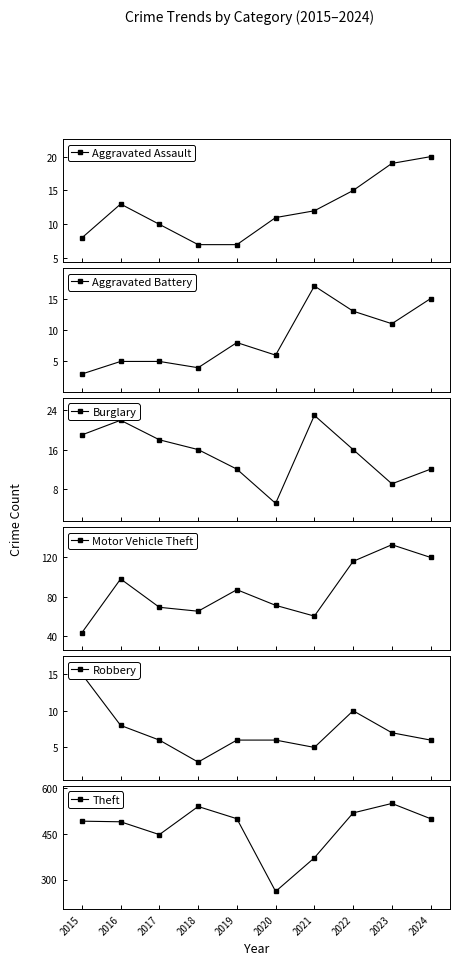

What is the greatest value displayed?

549